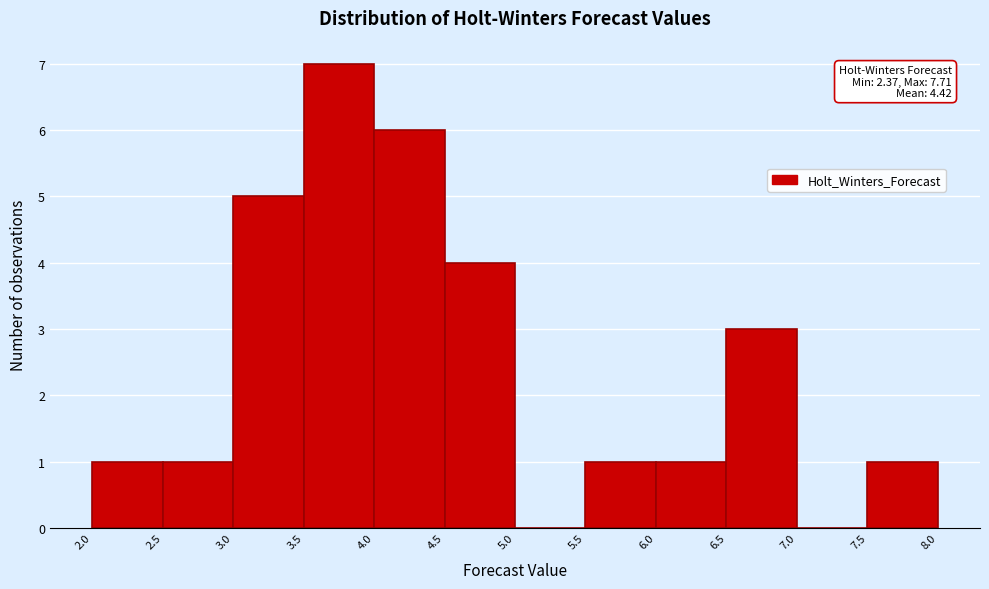

Which range on the x-axis has the tallest bar?

3.5 to 4.0